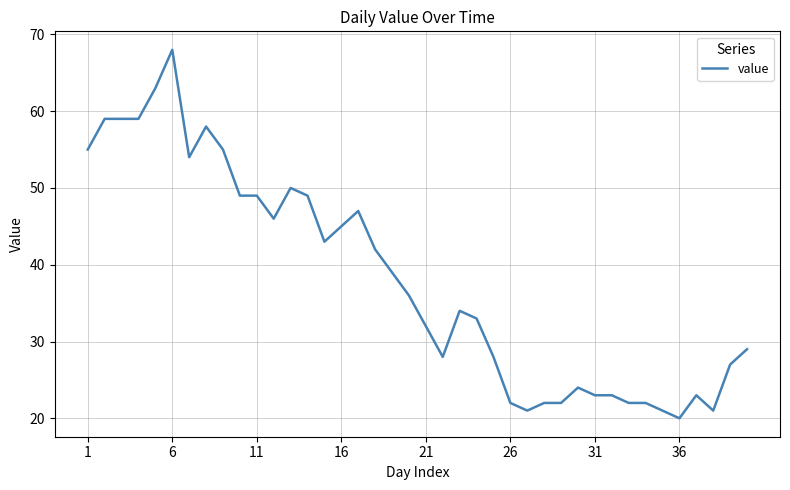

Count the number of categories in the chart.

40